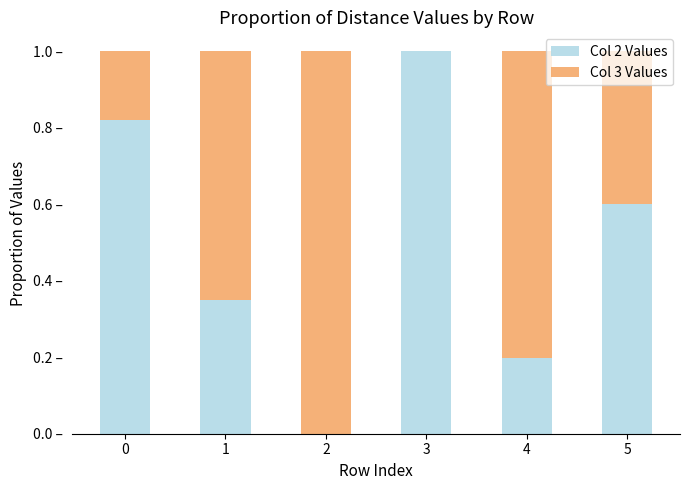

At which label does Col 2 Values reach its peak?

3